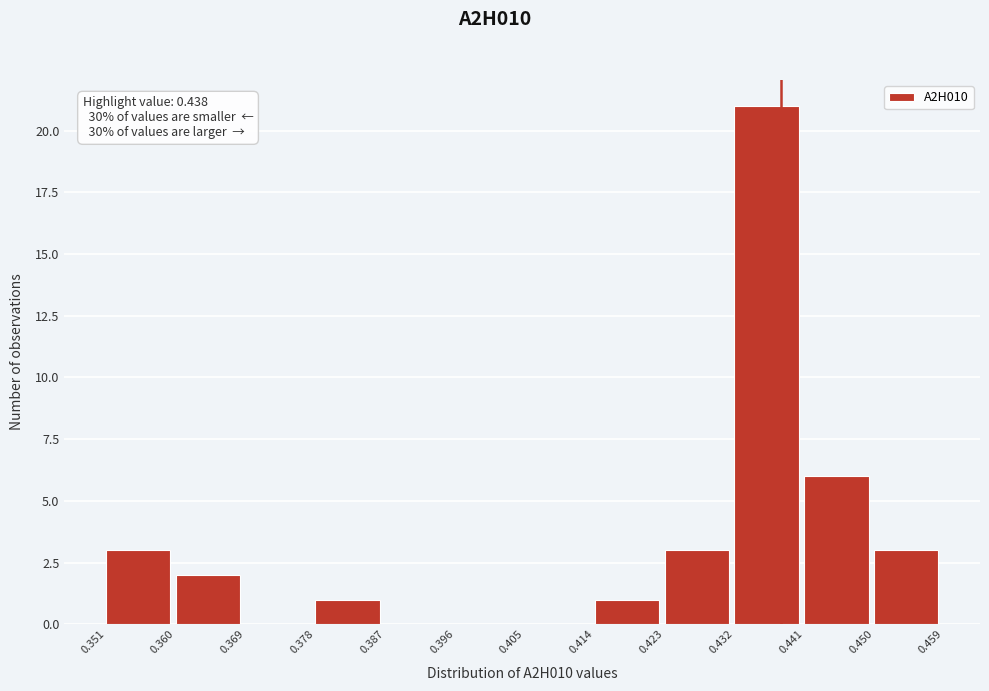

Reading left to right, transcribe this chart: for each bar, give the range it covers on the x-axis and its height. The values are not printed on the chart, so give them approximately, as read against the axis.

0.351 to 0.360: 3
0.360 to 0.369: 2
0.369 to 0.378: 0
0.378 to 0.387: 1
0.387 to 0.396: 0
0.396 to 0.405: 0
0.405 to 0.414: 0
0.414 to 0.423: 1
0.423 to 0.432: 3
0.432 to 0.441: 21
0.441 to 0.450: 6
0.450 to 0.459: 3